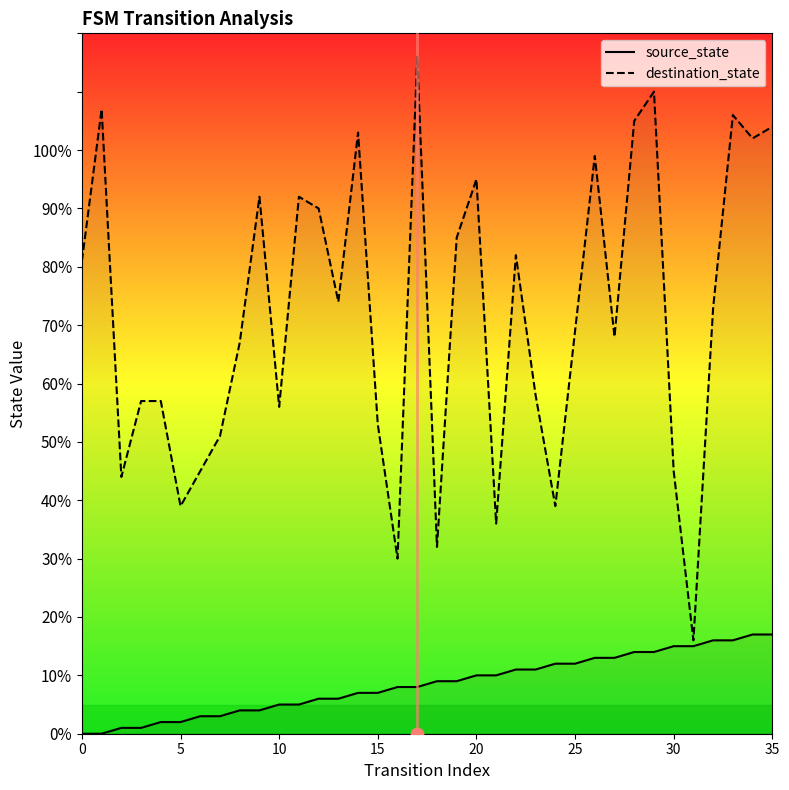

Which series has the largest total across all categories?

destination_state